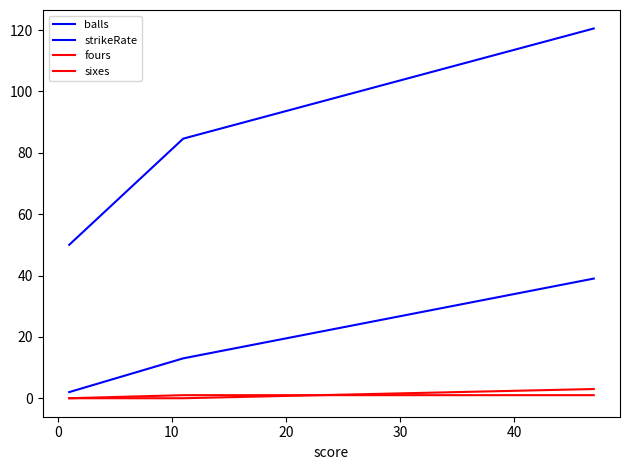

How many sixes values are between 0 and 3?

3